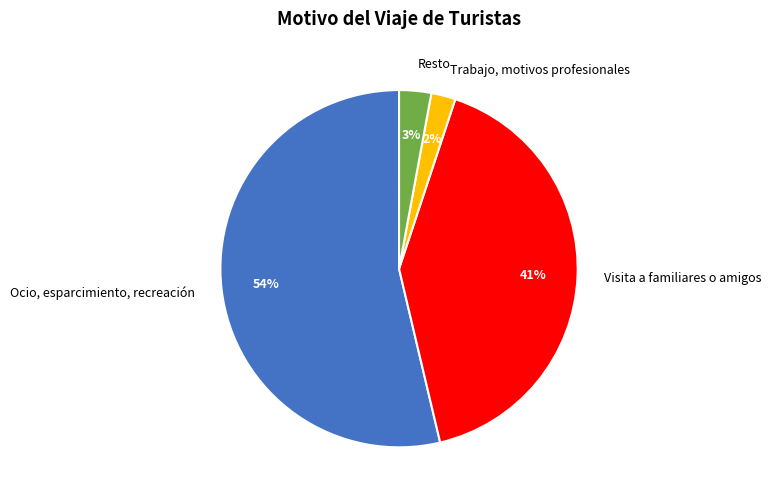

True or false: Visita a familiares o amigos accounts for 30% of the total.

False